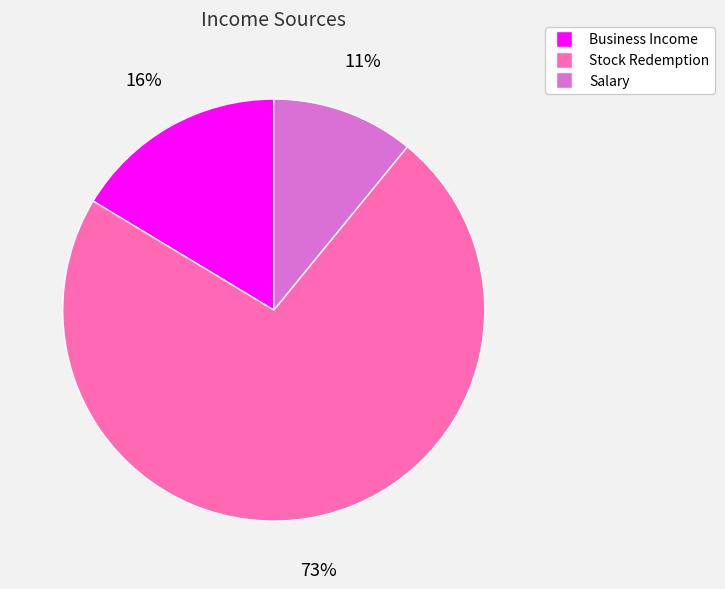

What percentage is the Salary slice, to the nearest percent?

11%